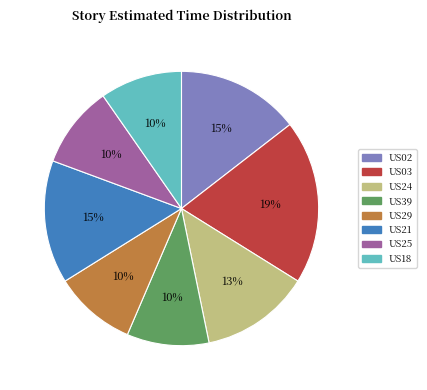

Is there any slice that represents more than half of the pie?

No